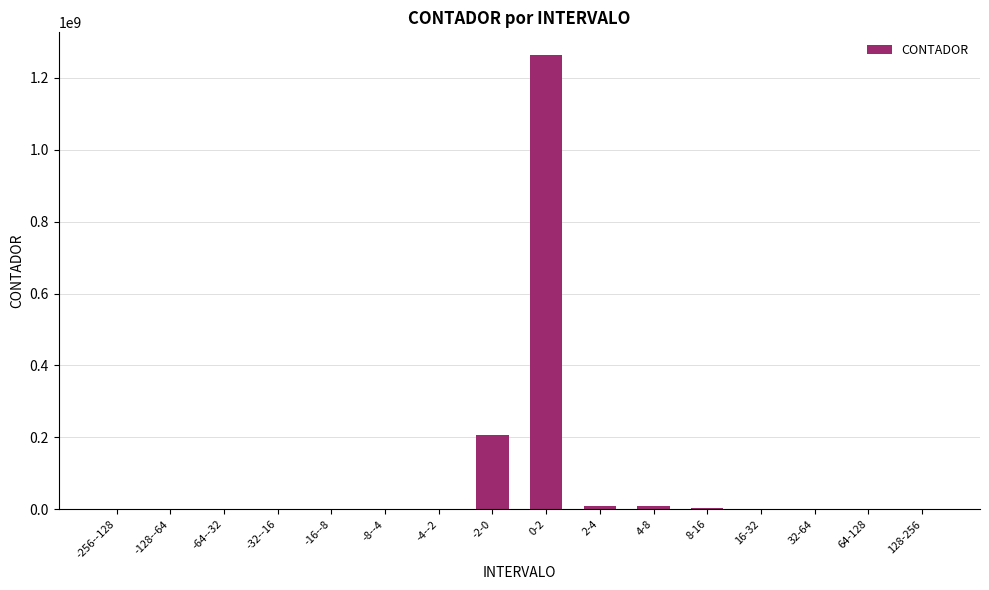

Where is the data nearest to the value 631934549?

-2-0